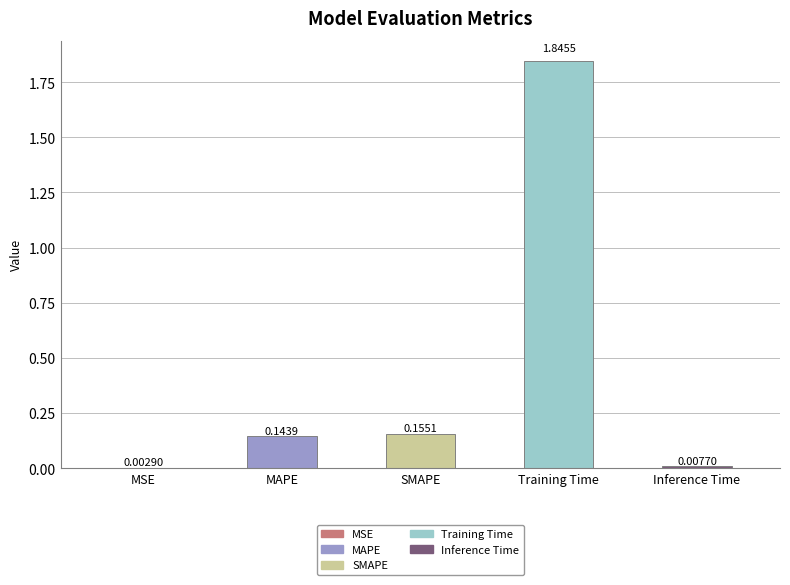

What is the change in value from SMAPE to Training Time?

+1.7